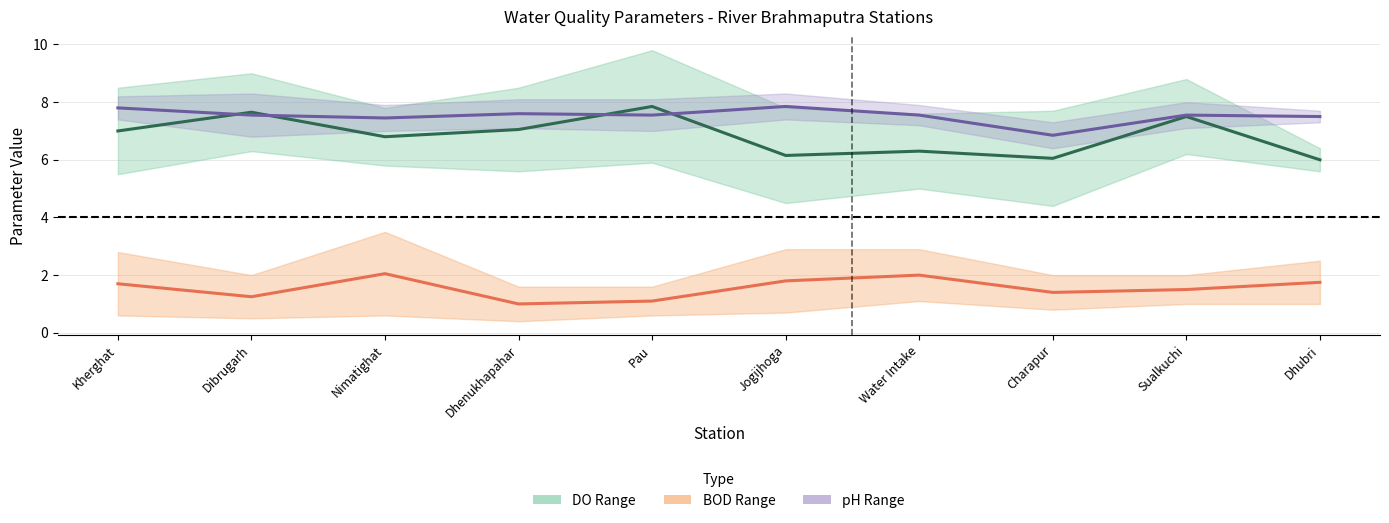

Reading right to left, list all the values displayed in this chart.

DO Midpoint: Dhubri=6.0	Sualkuchi=7.5	Charapur=6.1	Water Intake=6.3	Jogijhoga=6.2	Pau=7.9	Dhenukhapahar=7.0	Nimatighat=6.8	Dibrugarh=7.7	Kherghat=7.0
BOD Midpoint: Dhubri=1.8	Sualkuchi=1.5	Charapur=1.4	Water Intake=2.0	Jogijhoga=1.8	Pau=1.1	Dhenukhapahar=1.0	Nimatighat=2.0	Dibrugarh=1.2	Kherghat=1.7
pH Midpoint: Dhubri=7.5	Sualkuchi=7.5	Charapur=6.8	Water Intake=7.6	Jogijhoga=7.9	Pau=7.5	Dhenukhapahar=7.6	Nimatighat=7.5	Dibrugarh=7.6	Kherghat=7.8